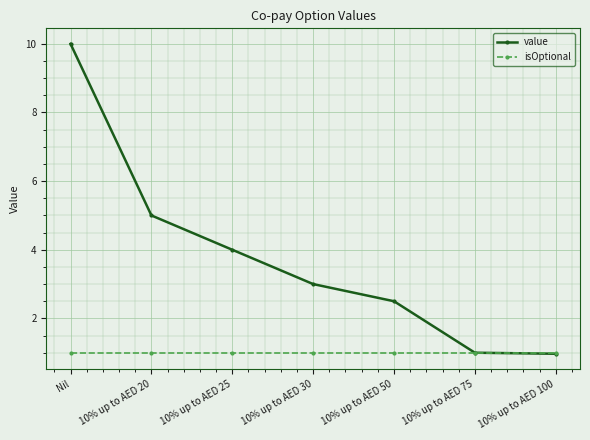

Rank the series by their maximum value, from highest to lowest.

value, isOptional